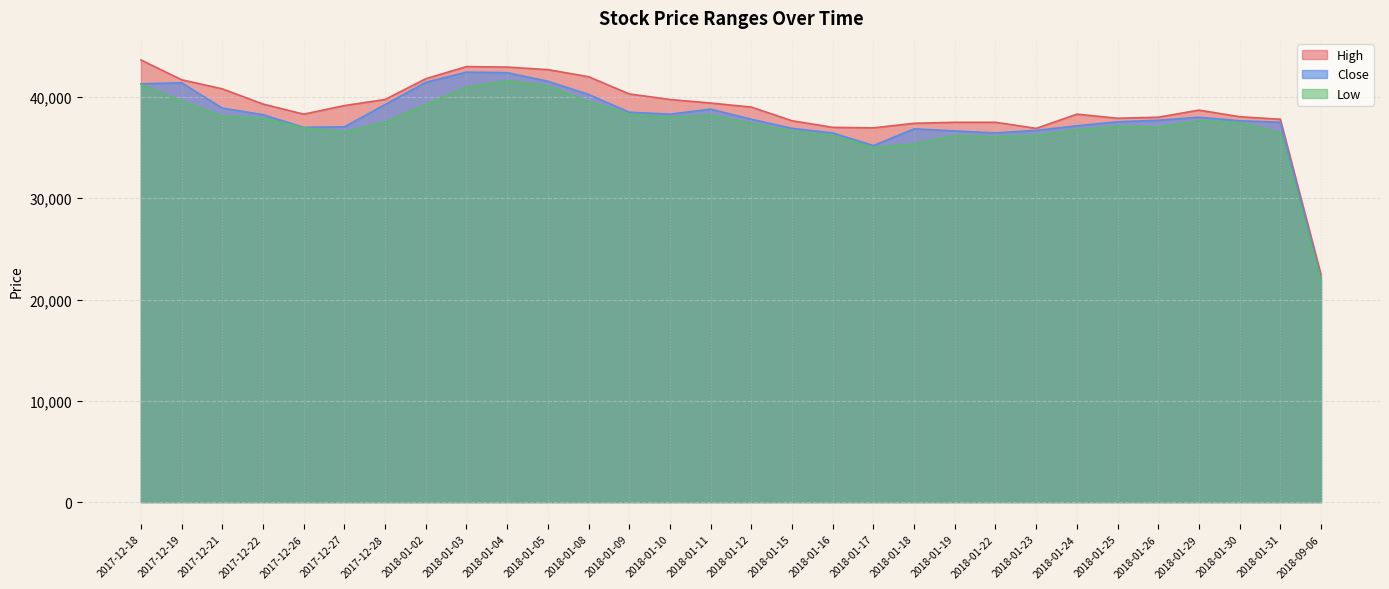

Which series has the widest spread of values?

High